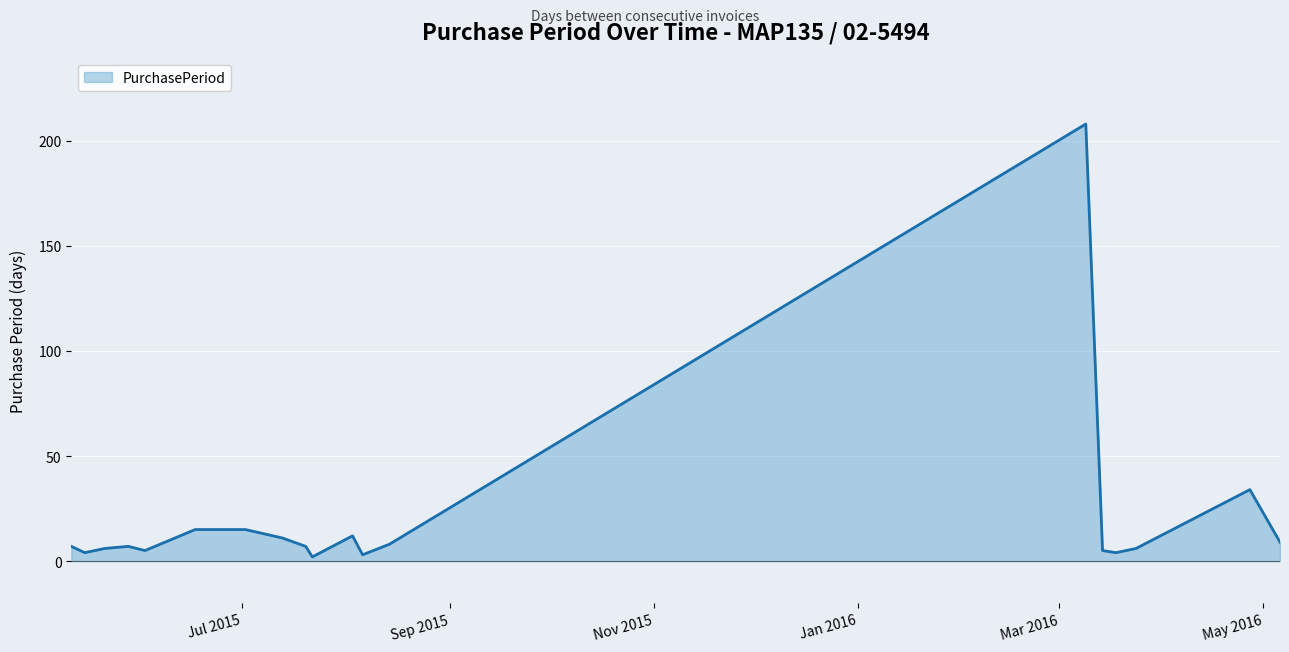

How many lines are shown in the chart?

1